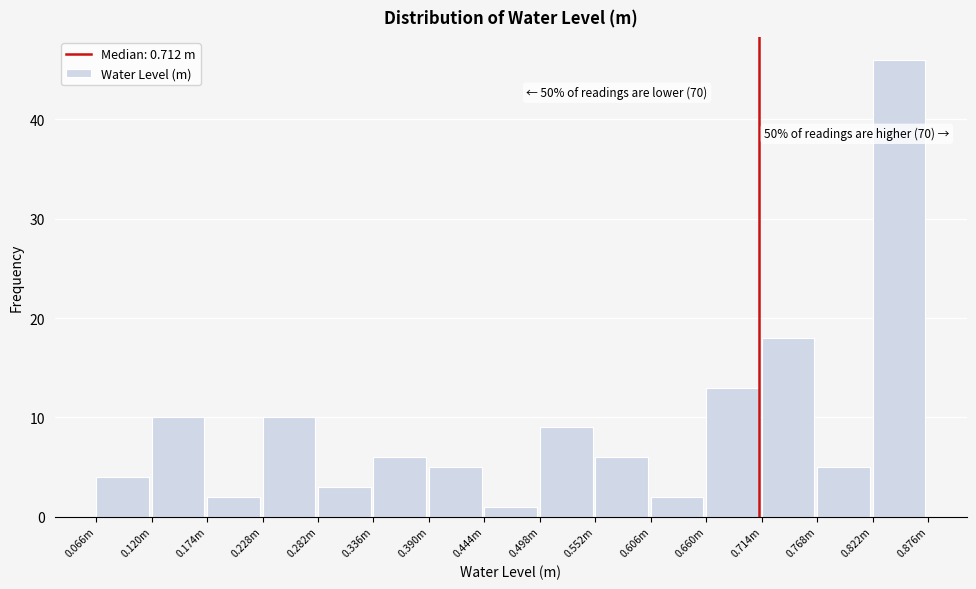

Reading left to right, what are all the values shown in this chart?

0.066m=4	0.120m=10	0.174m=2	0.228m=10	0.282m=3	0.336m=6	0.390m=5	0.444m=1	0.498m=9	0.552m=6	0.606m=2	0.660m=13	0.714m=18	0.768m=5	0.822m=46